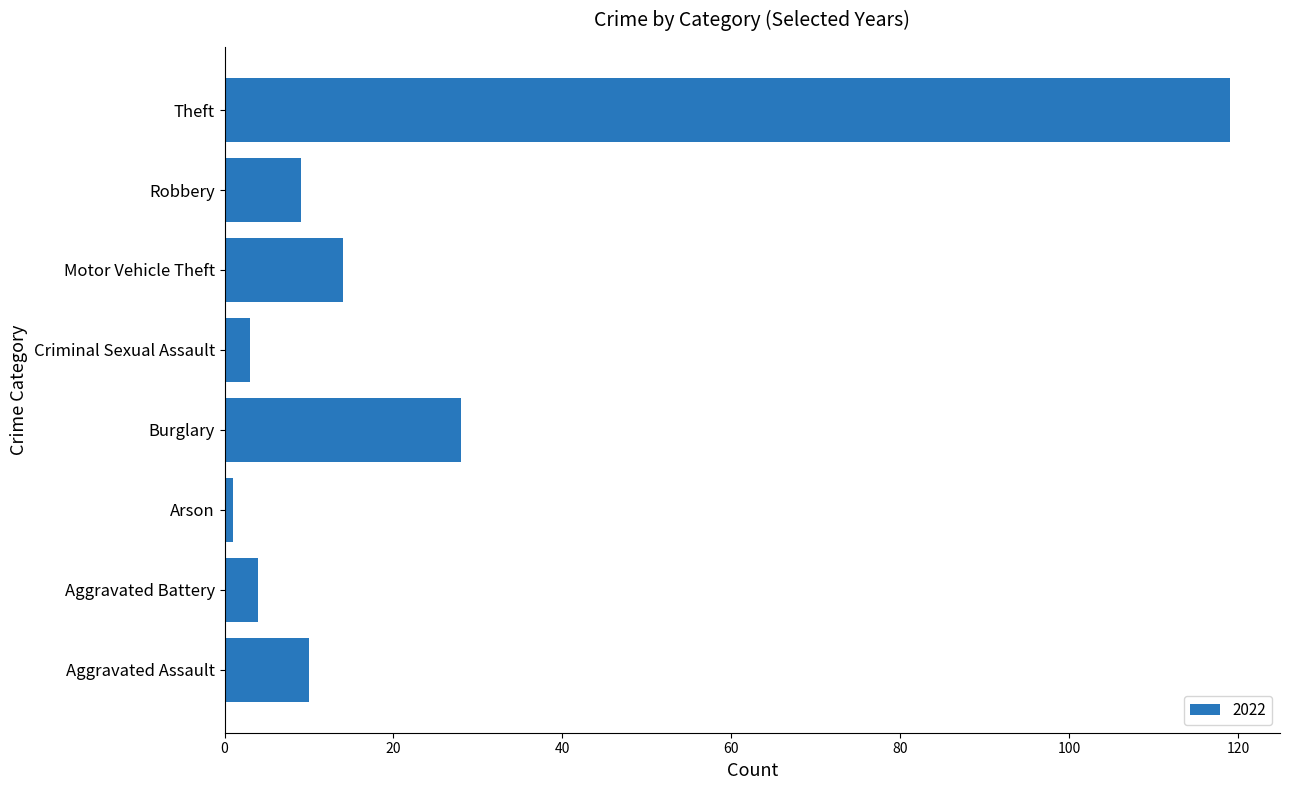

Are the bars horizontal?

Yes